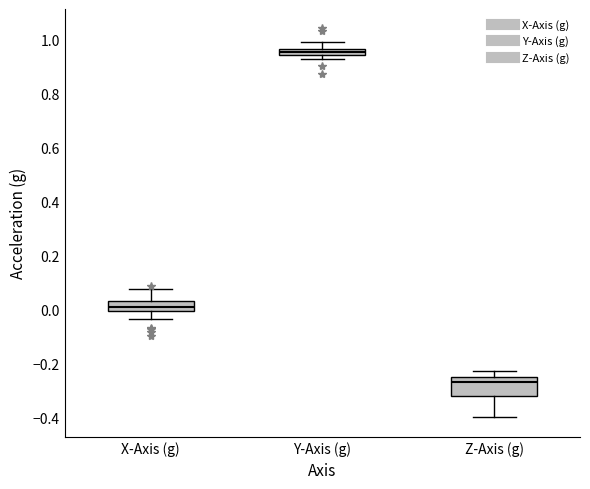

Where does the upper whisker of the box for X-Axis (g) end on the y-axis? The values are not printed on the chart, so give them approximately, as read against the axis.

0.08